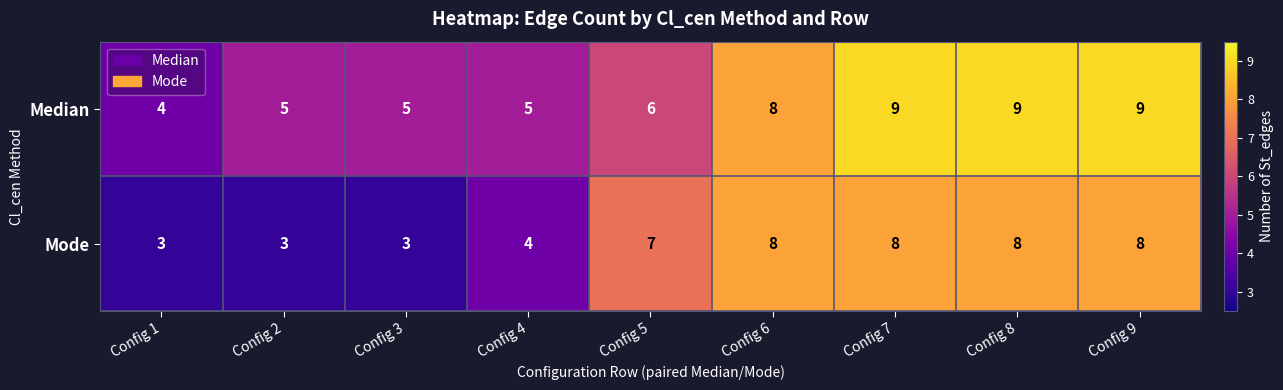

True or false: Mode has a value of 2 at Config 1.

False